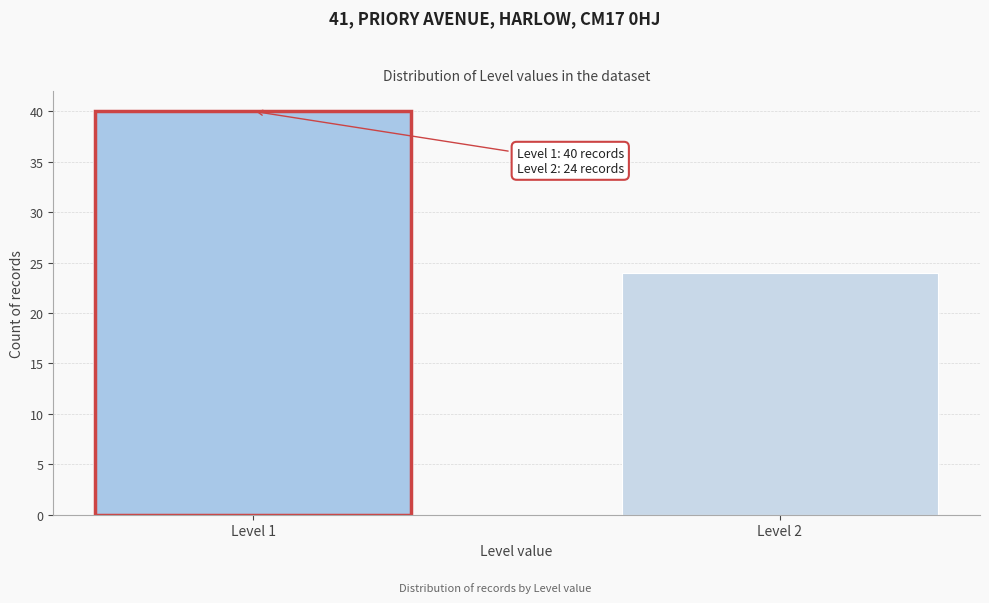

Reading left to right, transcribe all the data shown in this chart.

40	24